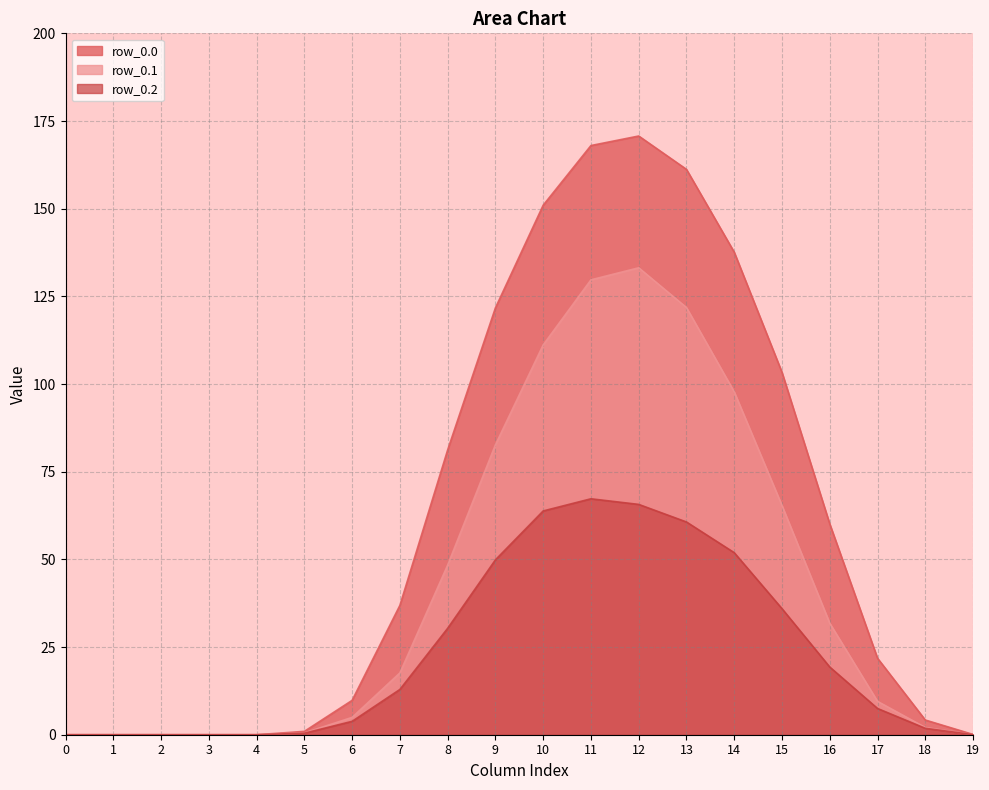

Rank the series by their average value, from highest to lowest.

row_0.0, row_0.1, row_0.2